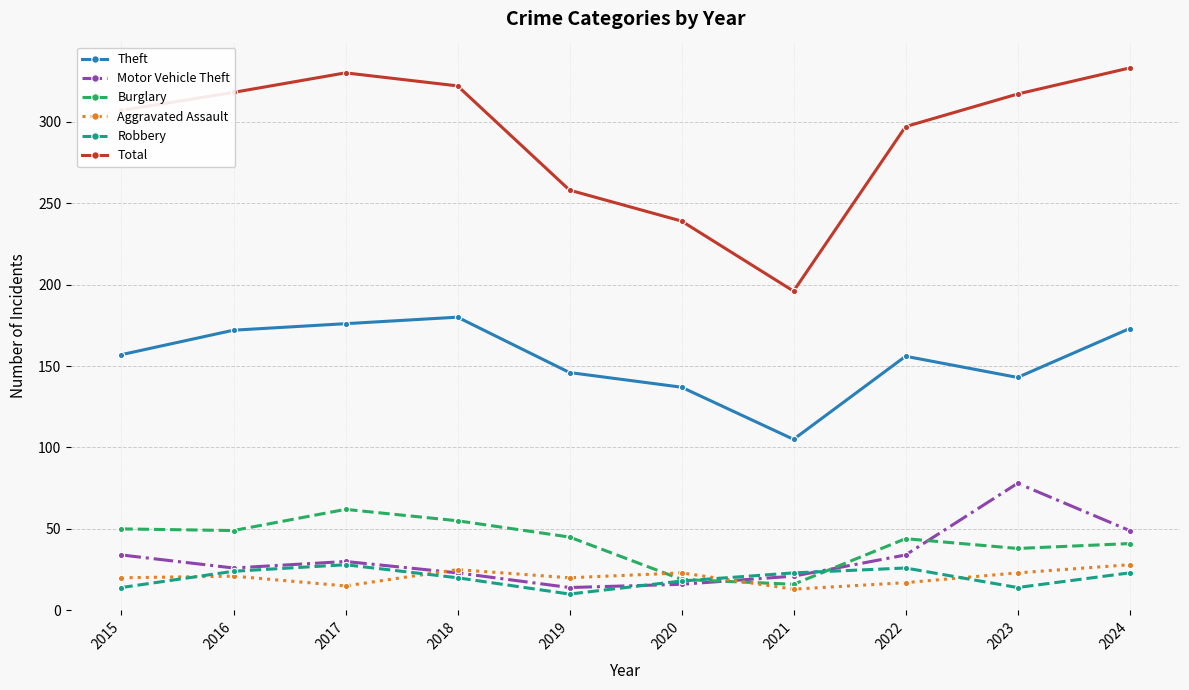

The value of Theft at 2024 is 173. True or false?

True